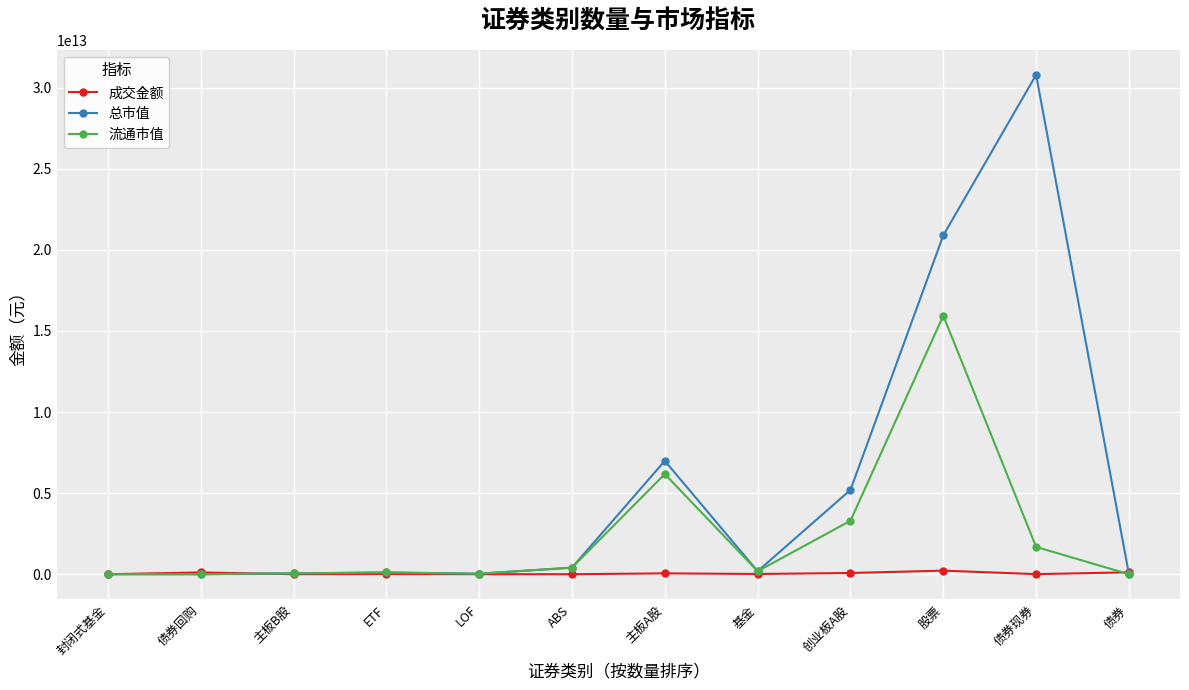

Which series has the largest range (max minus min)?

总市值